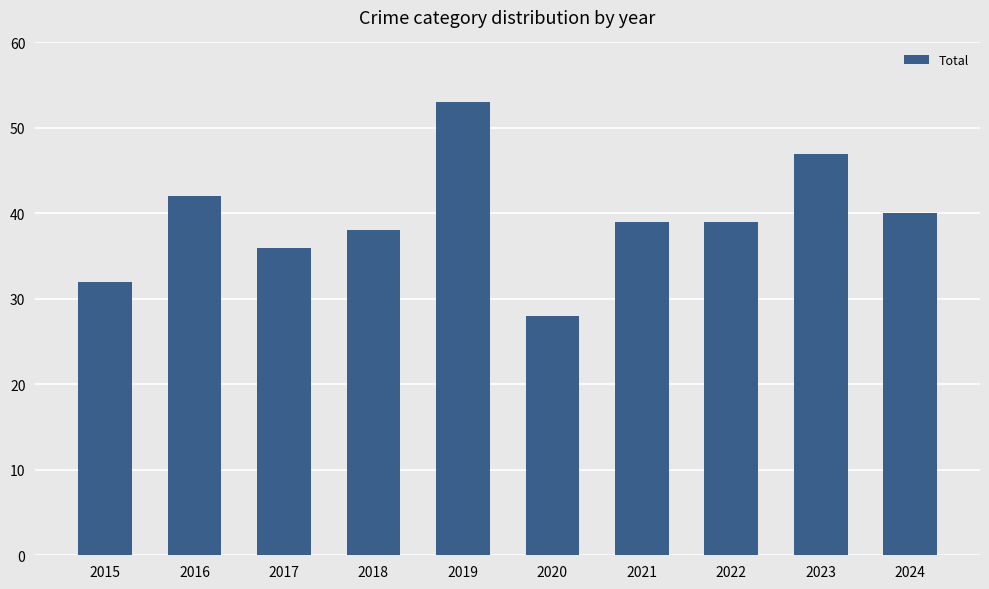

The value at 2016 is 42. True or false?

True